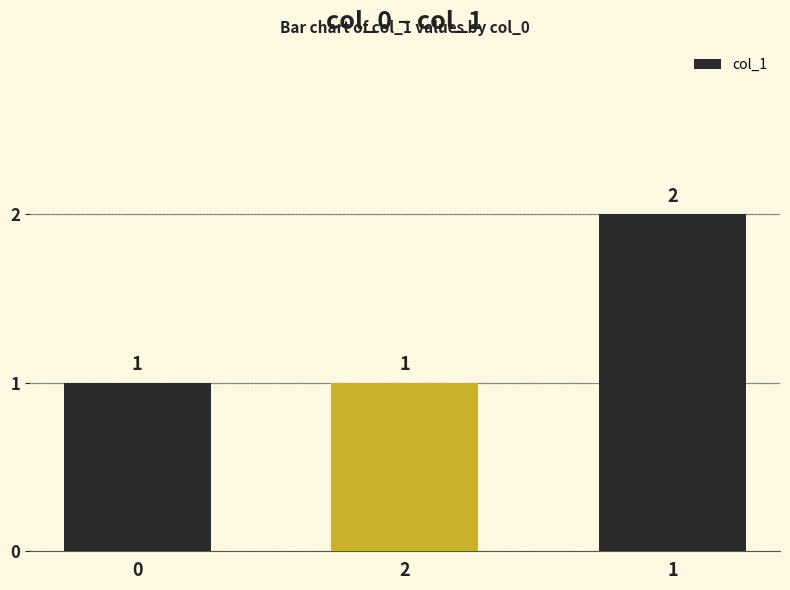

What position from the right is 1?

1